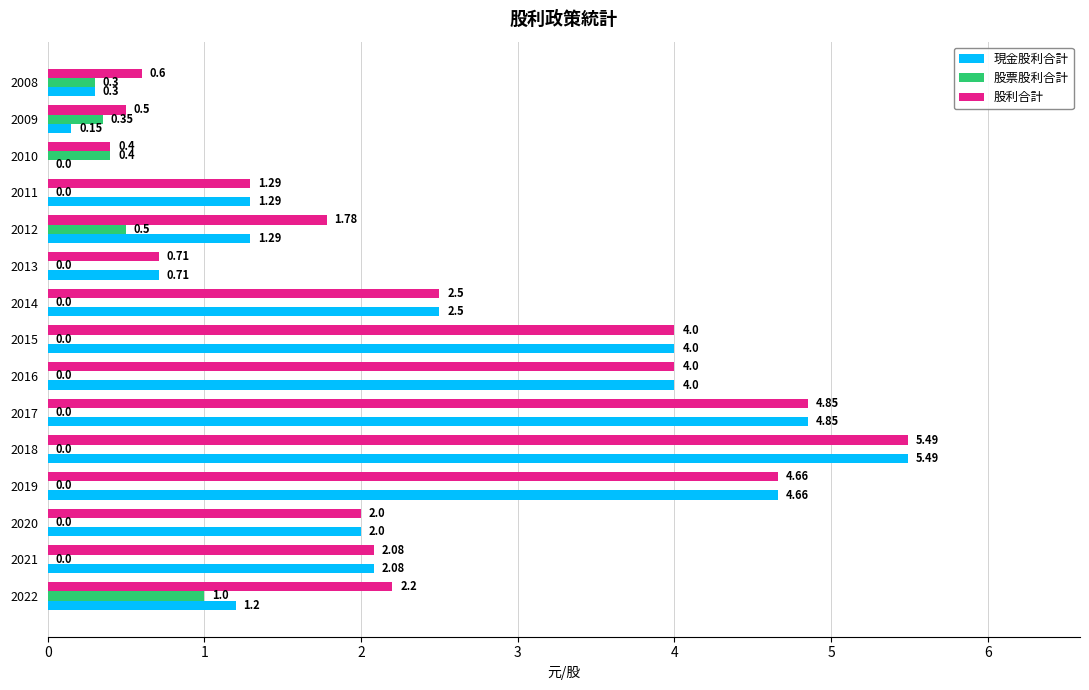

What is the sum of the 股利合計 values at 2015 and 2008?

4.6